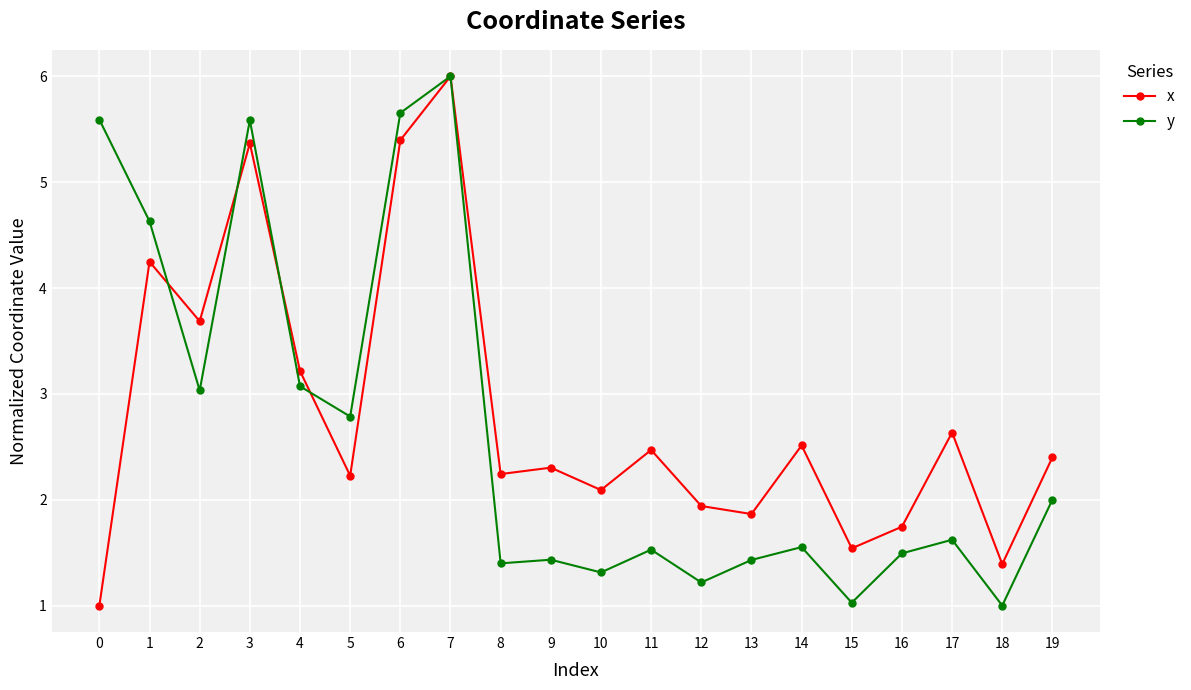

At which label is x closest to 3?

4